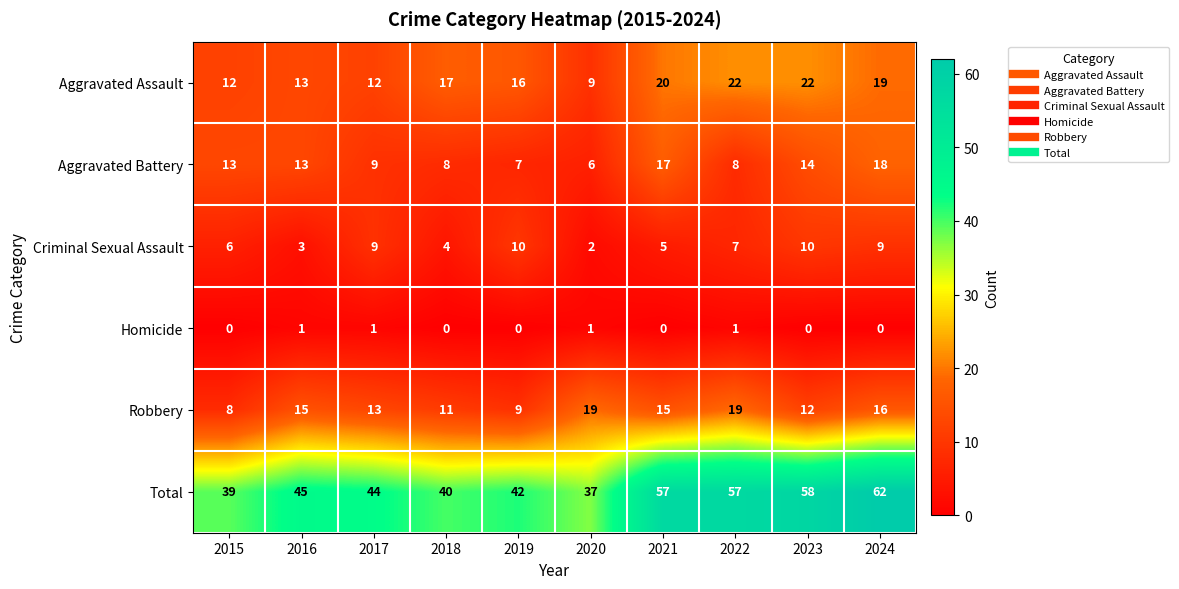

At which category is the sum across all series the highest?

2024